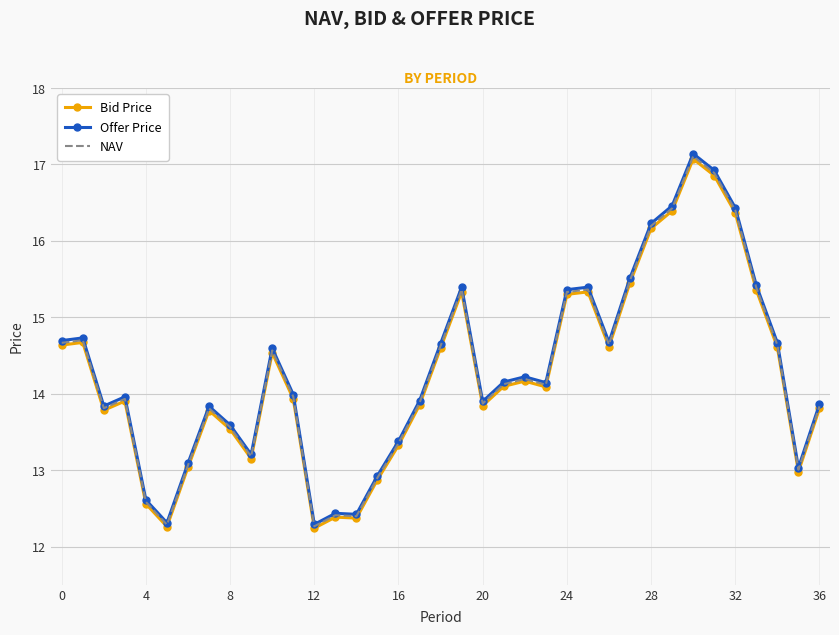

Which series has the widest spread of values?

Offer Price